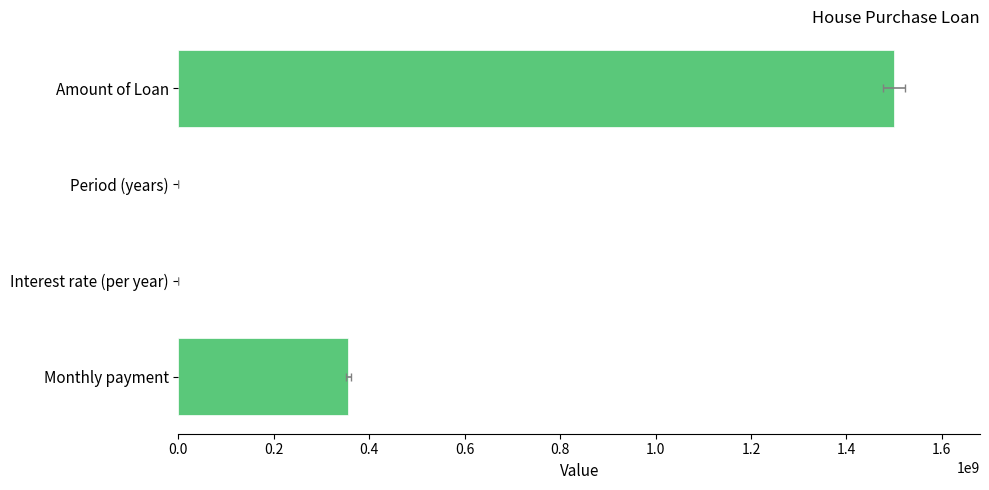

What is the sum of the values at 0.4 and 0.6?

356094600.7